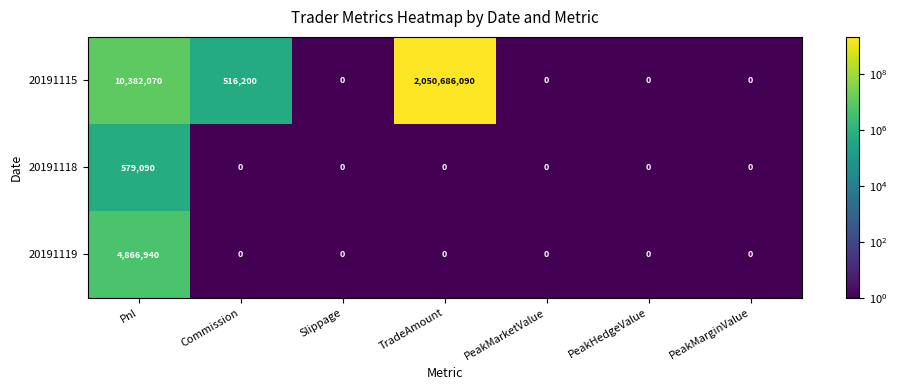

Which series changed the most between Pnl and PeakMarketValue?

20191115